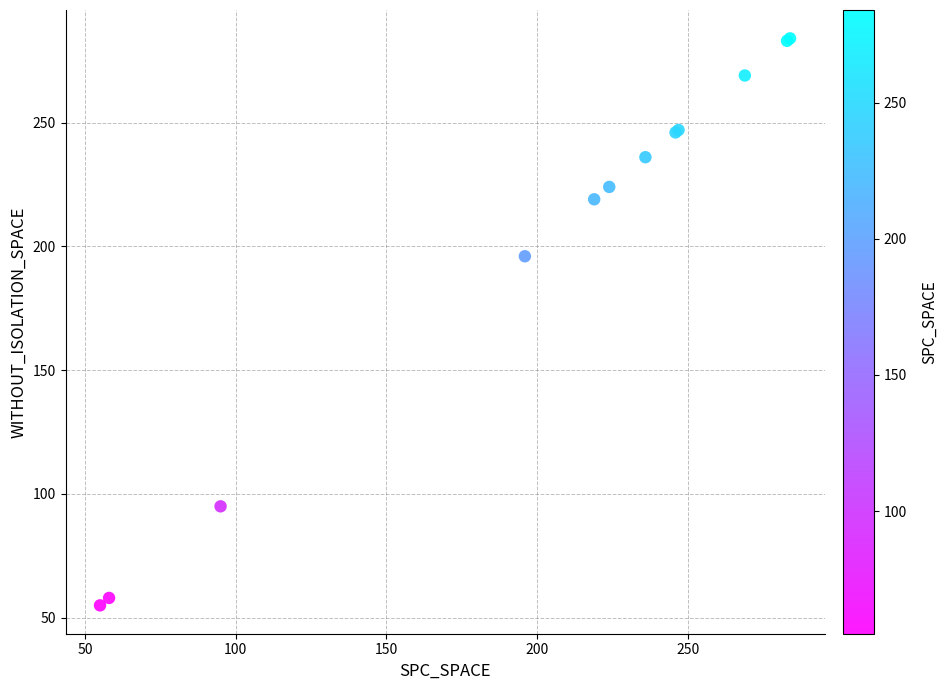

What Y value in the scatter plot is closest to 169?

196